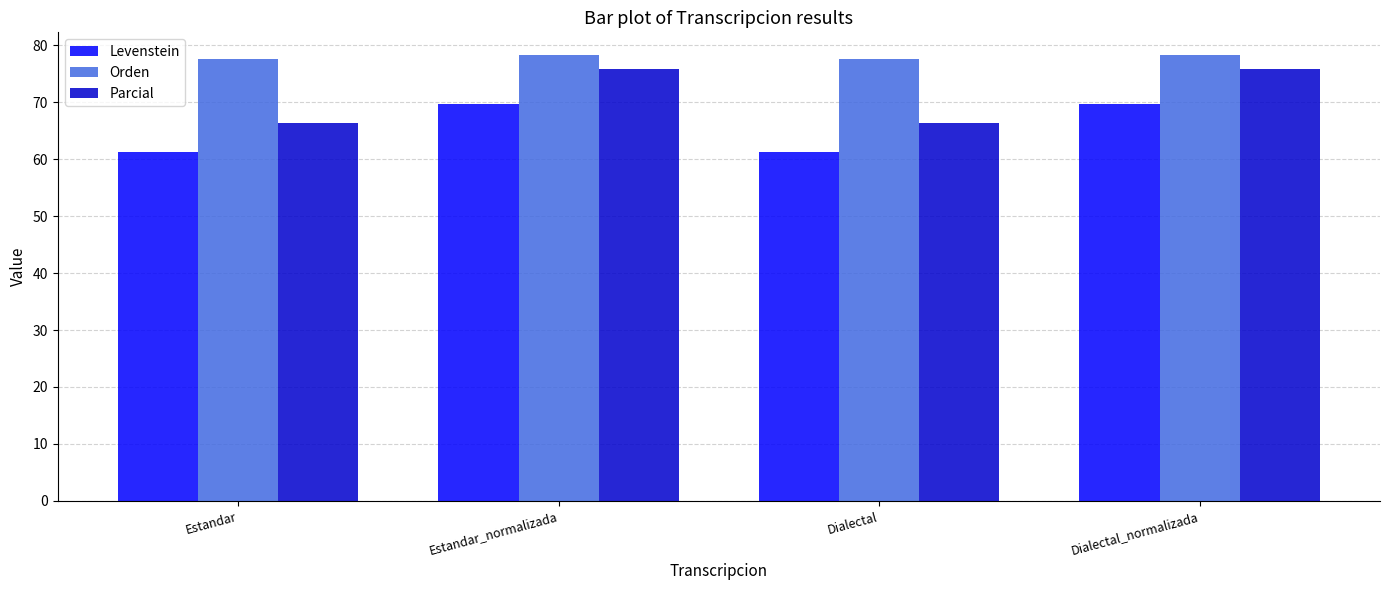

What is the label of the 2nd bar from the right?

Dialectal